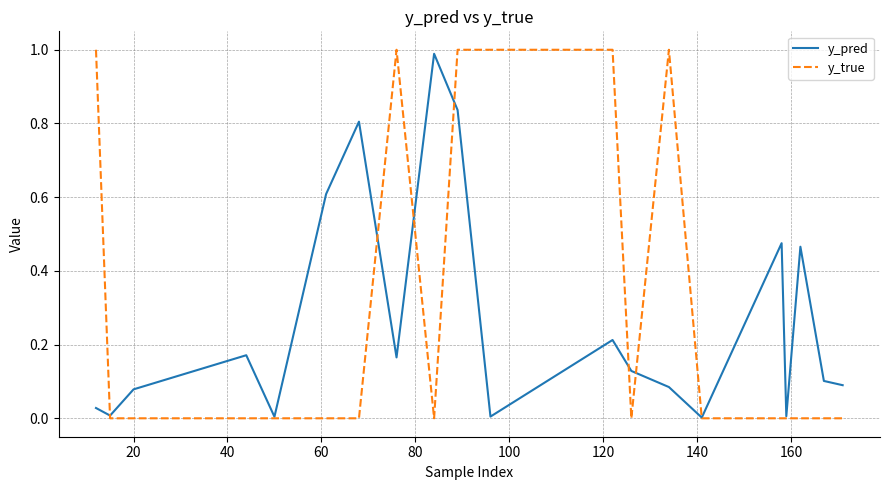

What is the maximum value for y_pred?

1.0